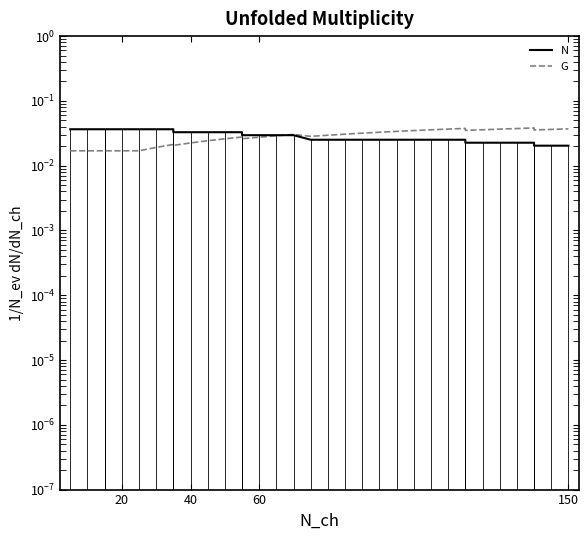

List the series in order of their overall mean, highest first.

N, G